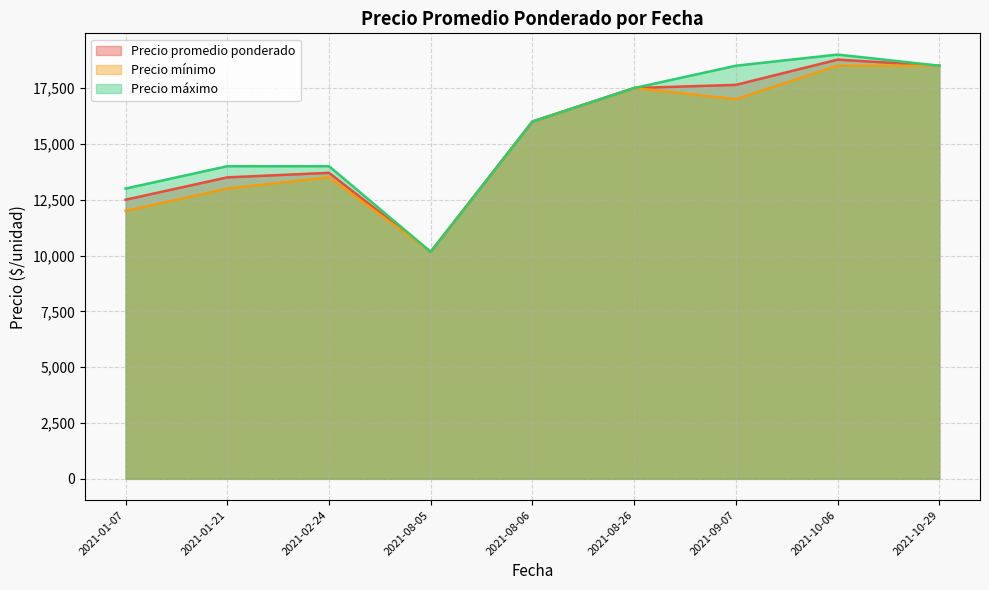

At 2021-10-06, list the series in order from largest to smallest.

Precio máximo, Precio promedio ponderado, Precio mínimo